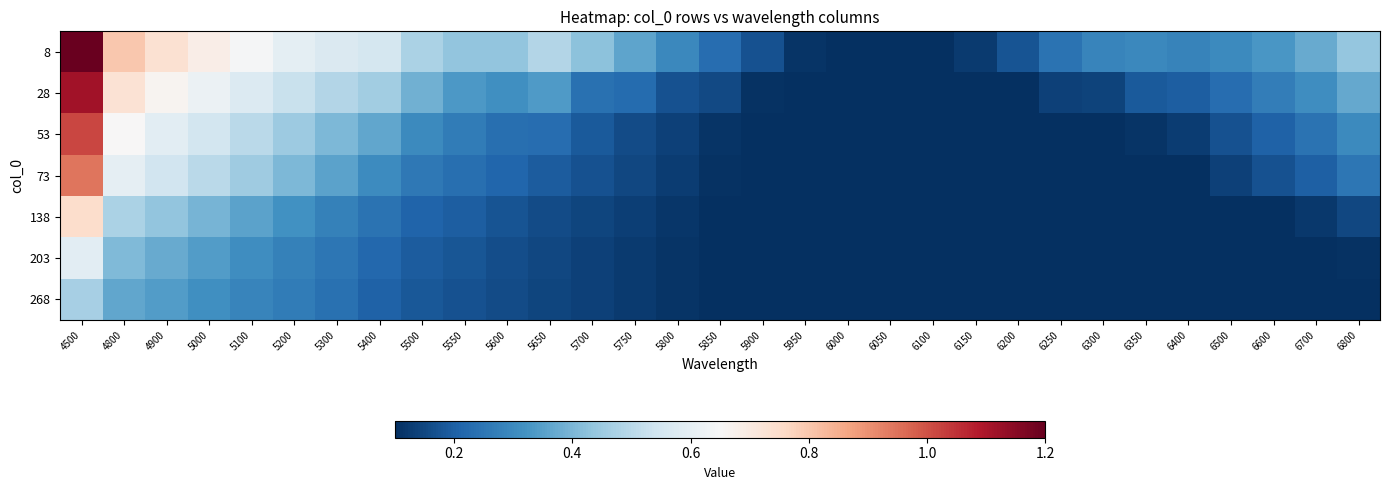

Which series has the largest total across all categories?

8